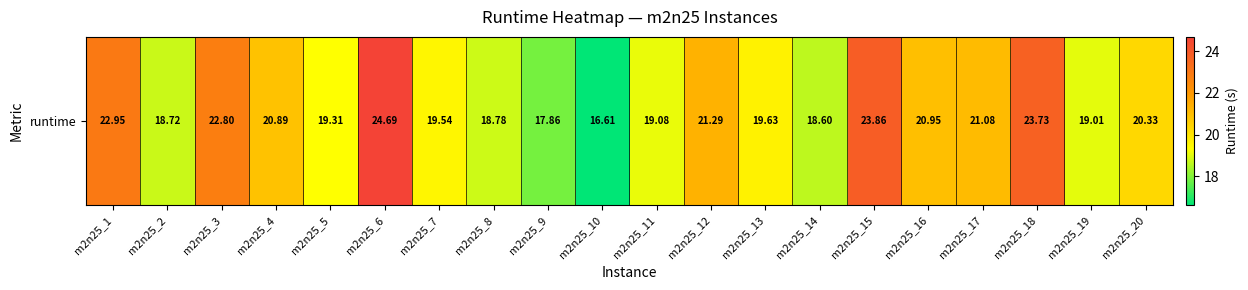

What is the average value?

20.5